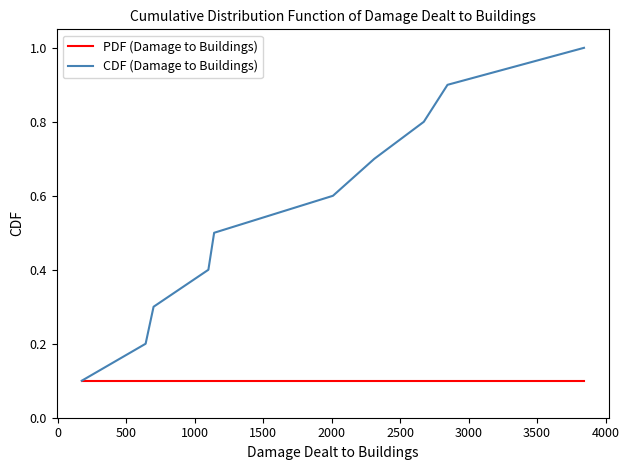

List the series in order of their overall mean, highest first.

CDF (Damage to Buildings), PDF (Damage to Buildings)